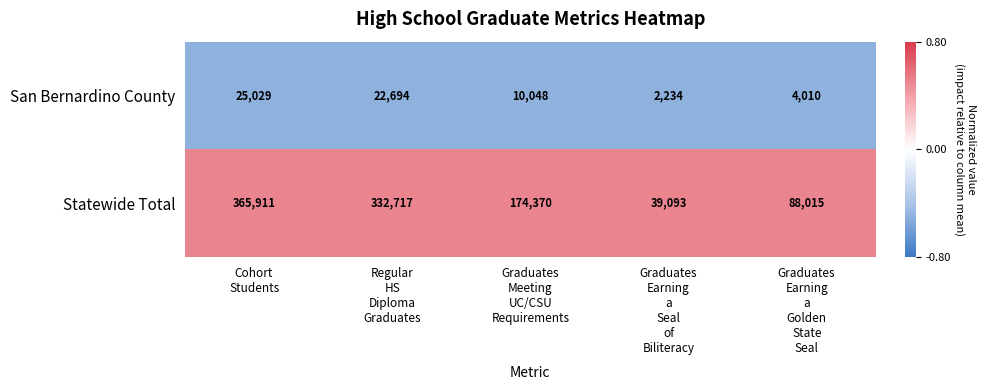

What is the greatest value displayed?

365911